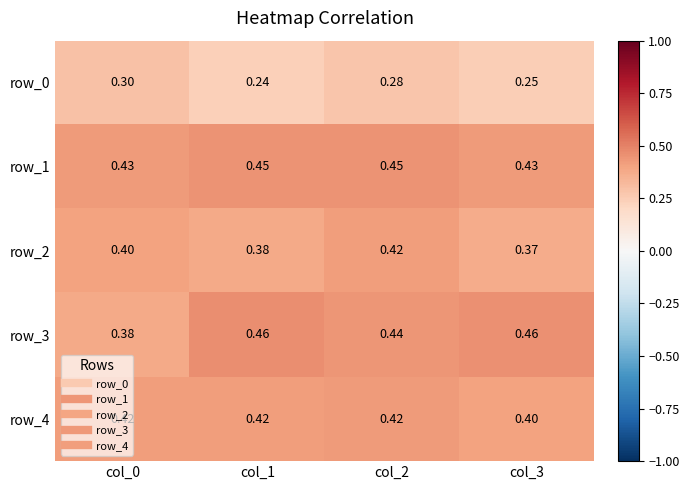

What is the average value of the row_3 series?

0.4